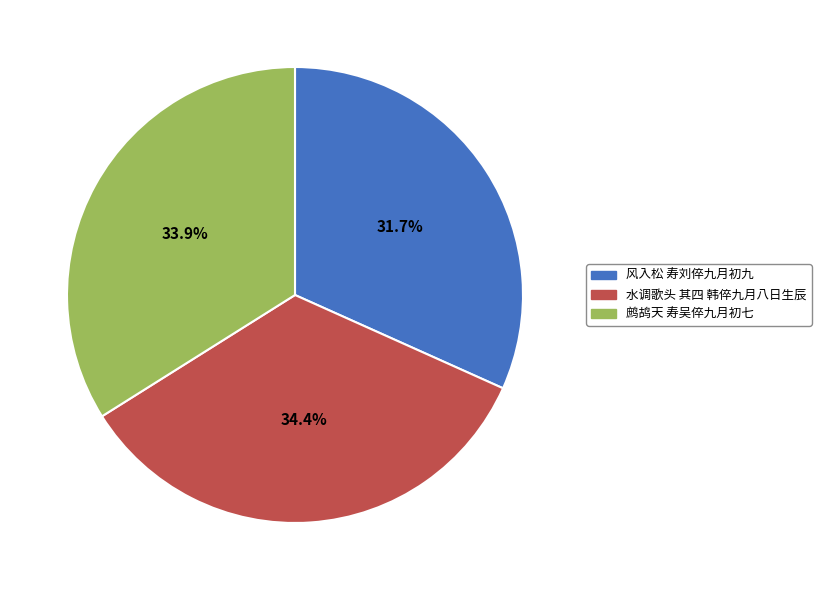

To the nearest percent, what portion does 风入松 寿刘倅九月初九 represent?

32%